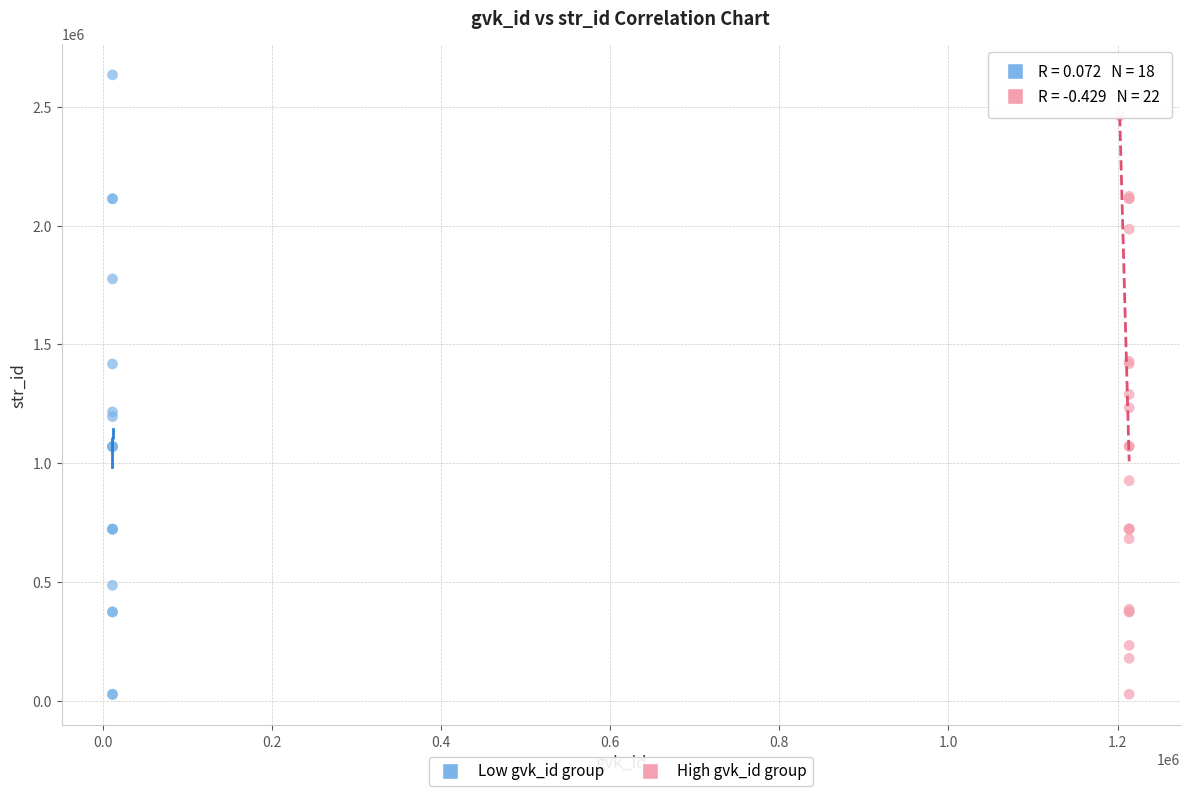

Which series reaches the maximum Y coordinate?

Low gvk_id group